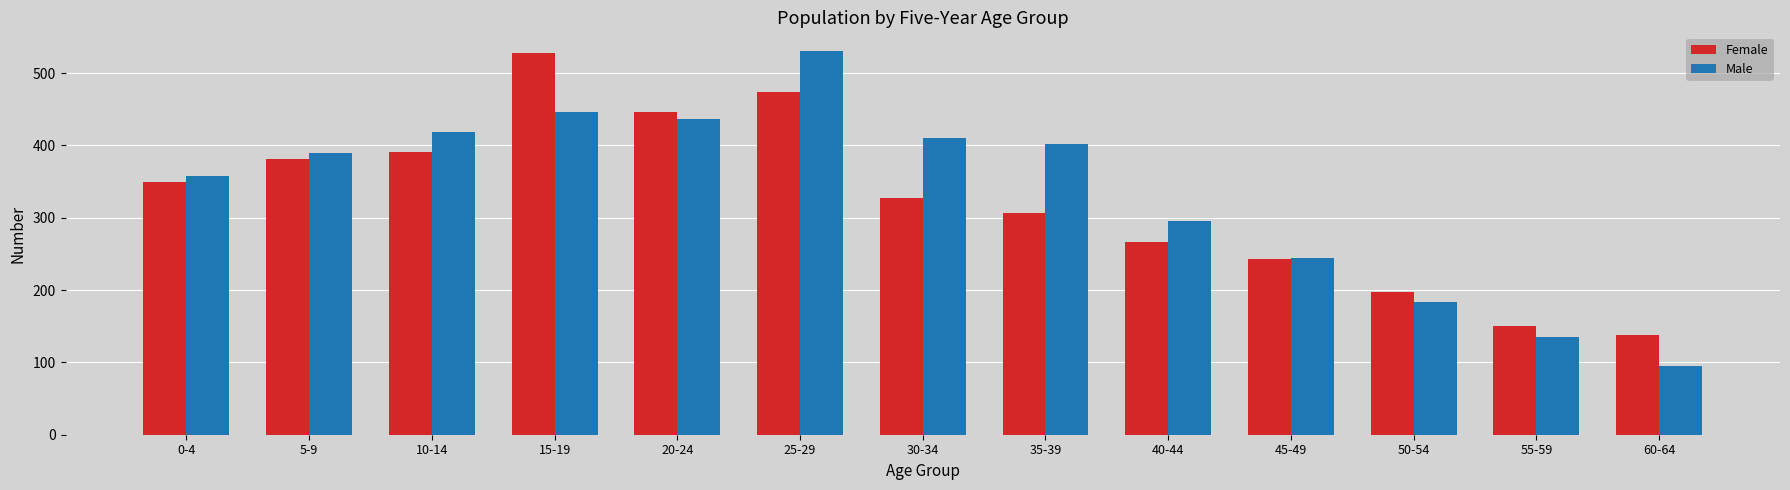

The value of Female at 30-34 is 328. True or false?

True